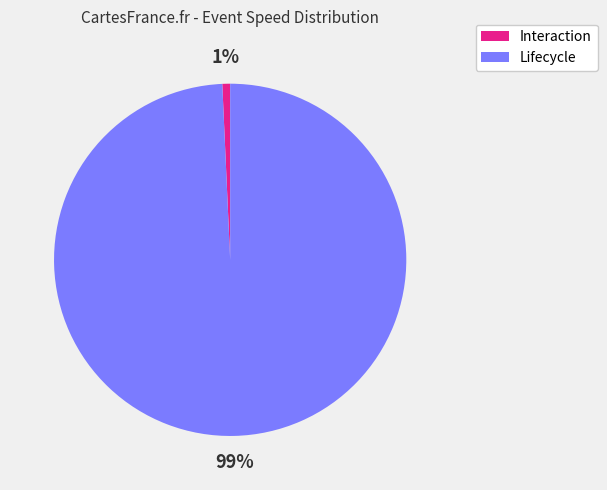

Is the sum of Interaction and Lifecycle greater than half?

Yes